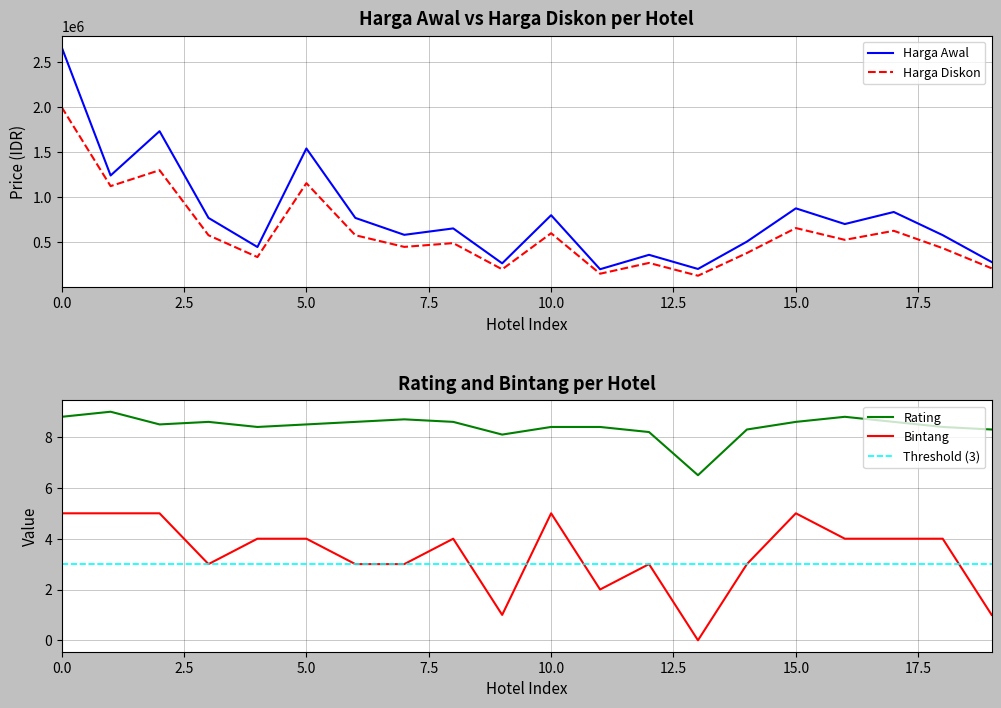

Reading left to right, list all the values displayed in this chart.

Harga Awal: 0=2666667.0	1=1241393.0	2=1733333.0	3=770000.0	4=446667.0	5=1541333.0	6=770000.0	7=582000.0	8=653333.0	9=265333.0	10=800000.0	11=200000.0	12=360000.0	13=202942.0	14=506667.0	15=876191.0	16=701867.0	17=835707.0	18=578667.0	19=279999.0
Harga Diskon: 0=2000000.0	1=1122964.0	2=1300000.0	3=577500.0	4=335000.0	5=1156000.0	6=577500.0	7=448140.0	8=490000.0	9=199000.0	10=600000.0	11=150000.0	12=270000.0	13=127853.0	14=380000.0	15=657143.0	16=526400.0	17=626780.0	18=434000.0	19=209999.0
Rating: 0=8.8	1=9.0	2=8.5	3=8.6	4=8.4	5=8.5	6=8.6	7=8.7	8=8.6	9=8.1	10=8.4	11=8.4	12=8.2	13=6.5	14=8.3	15=8.6	16=8.8	17=8.6	18=8.4	19=8.3
Bintang: 0=5.0	1=5.0	2=5.0	3=3.0	4=4.0	5=4.0	6=3.0	7=3.0	8=4.0	9=1.0	10=5.0	11=2.0	12=3.0	13=0.0	14=3.0	15=5.0	16=4.0	17=4.0	18=4.0	19=1.0